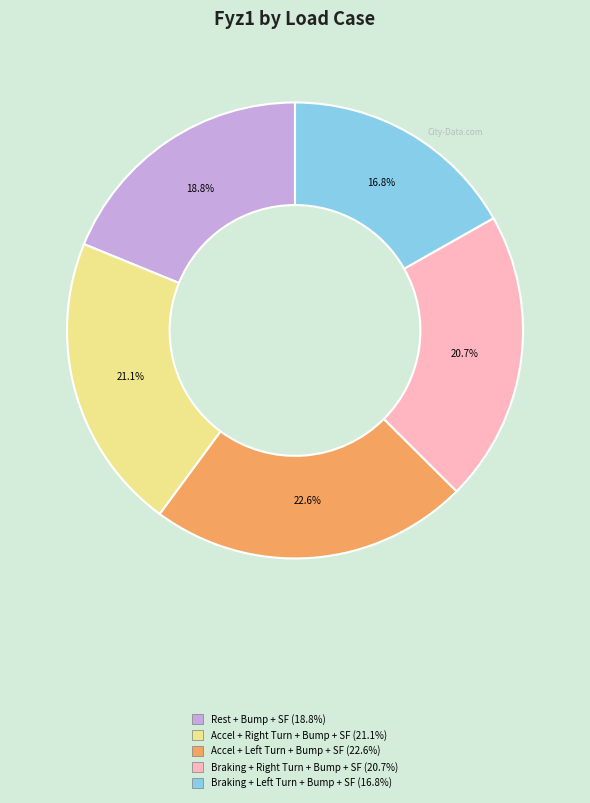

To the nearest percent, what is the difference between the largest and smallest slice percentages?

6%